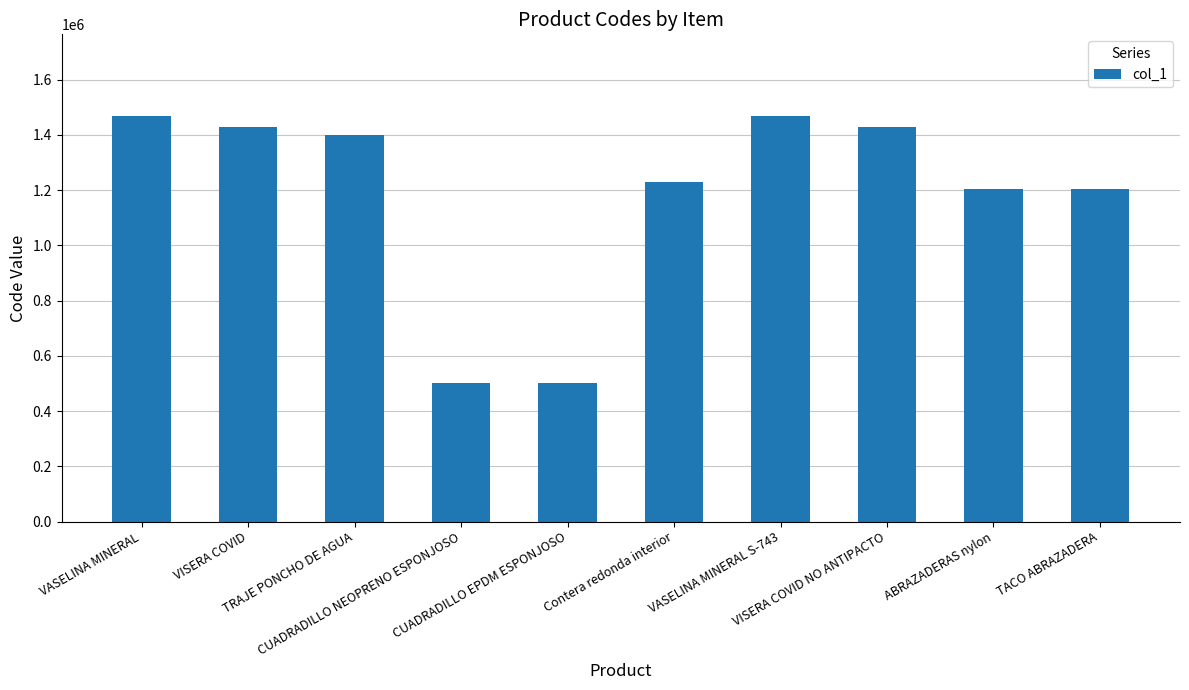

Which has a higher value, ABRAZADERAS nylon or VISERA COVID?

VISERA COVID